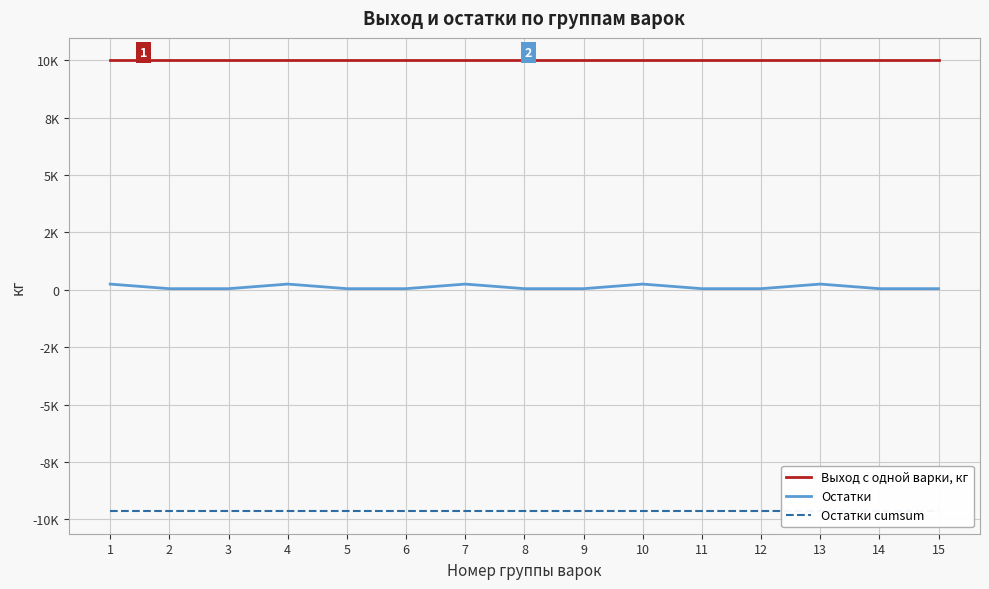

How many lines are shown in the chart?

3